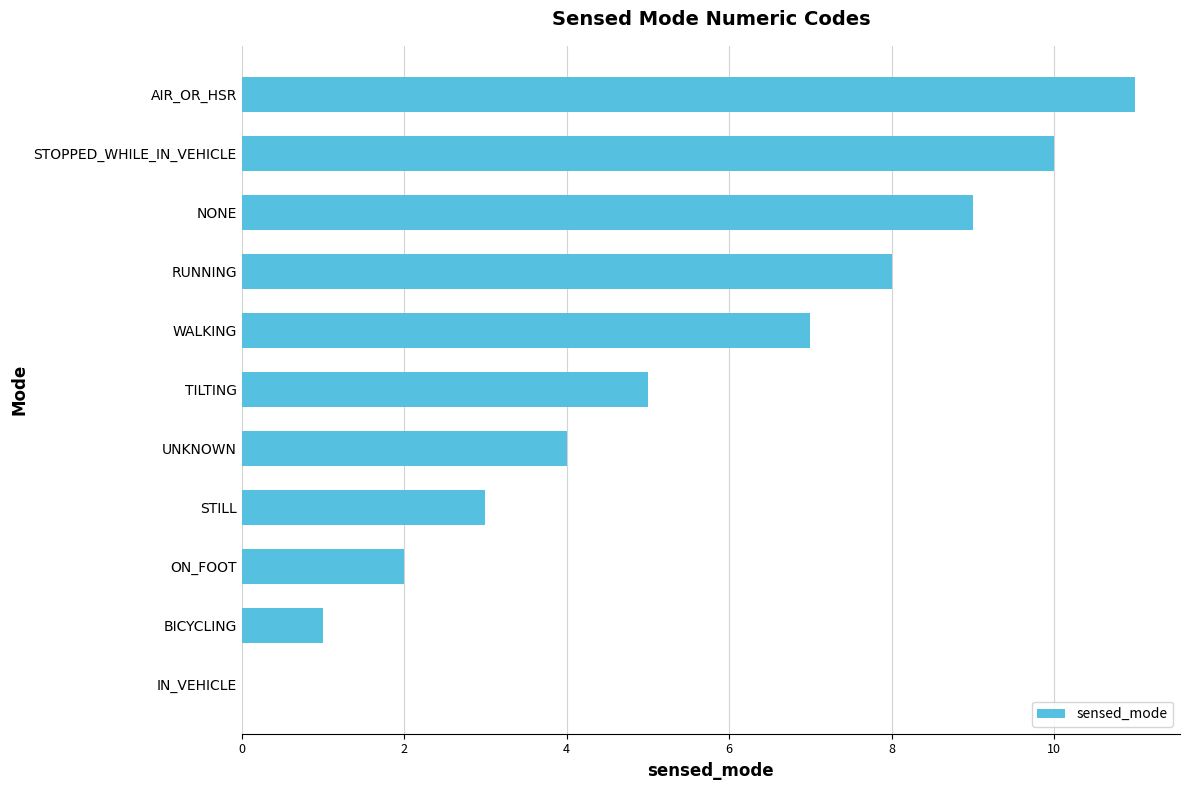

The chart shows a value of 2 at STILL. True or false?

False